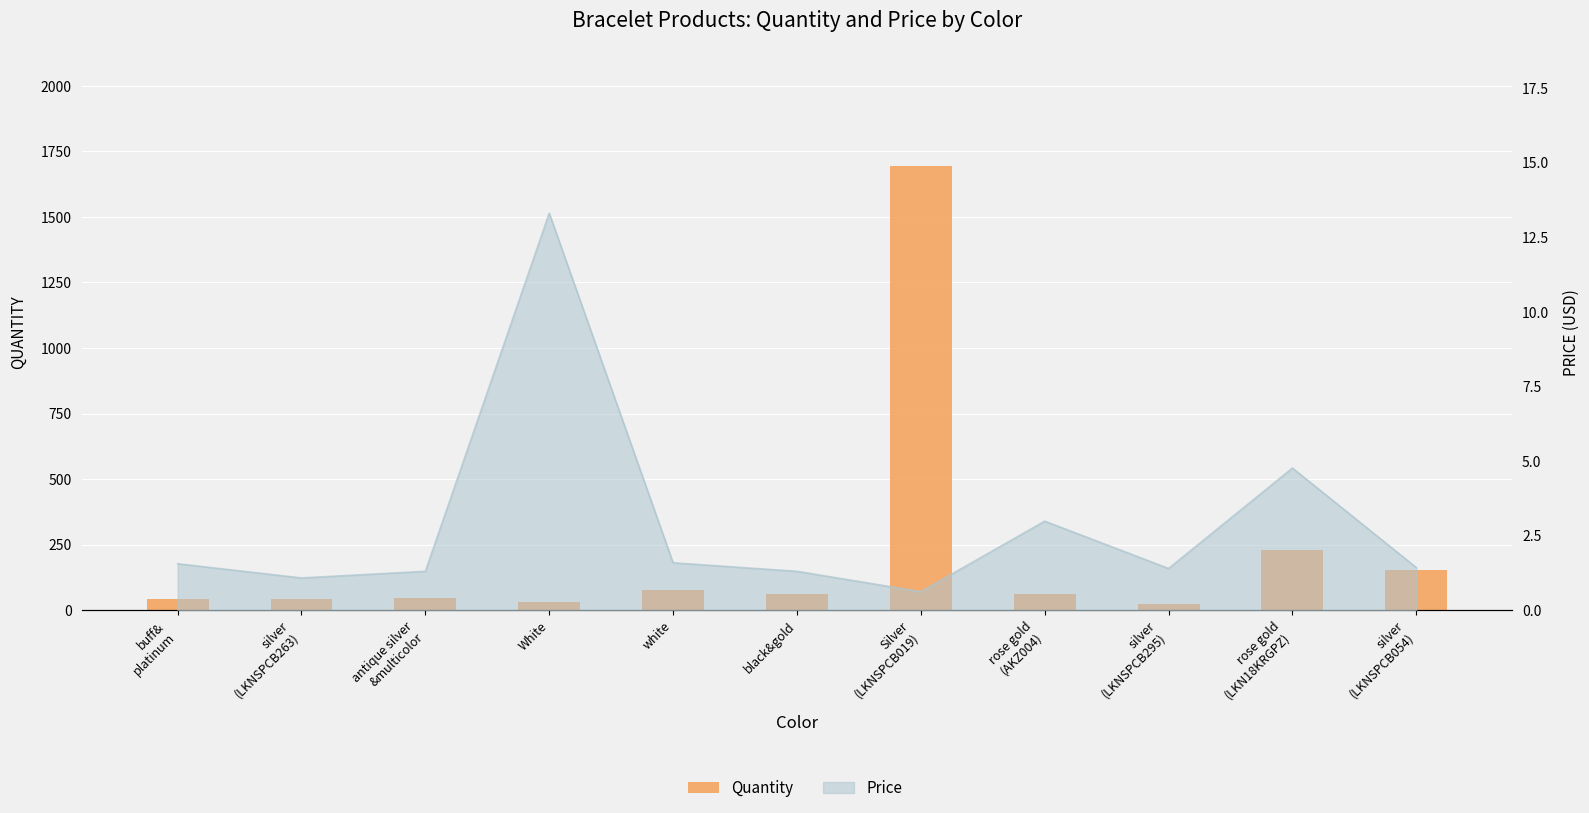

The chart shows a value of 92 at silver
(LKNSPCB054). True or false?

False